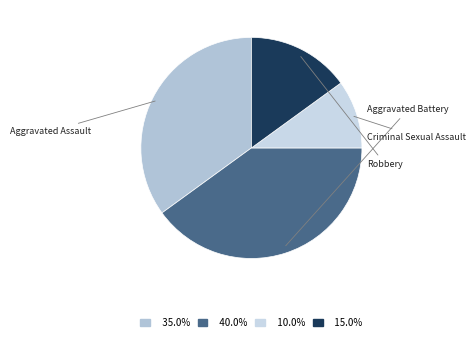

Count the number of slices in the pie.

4